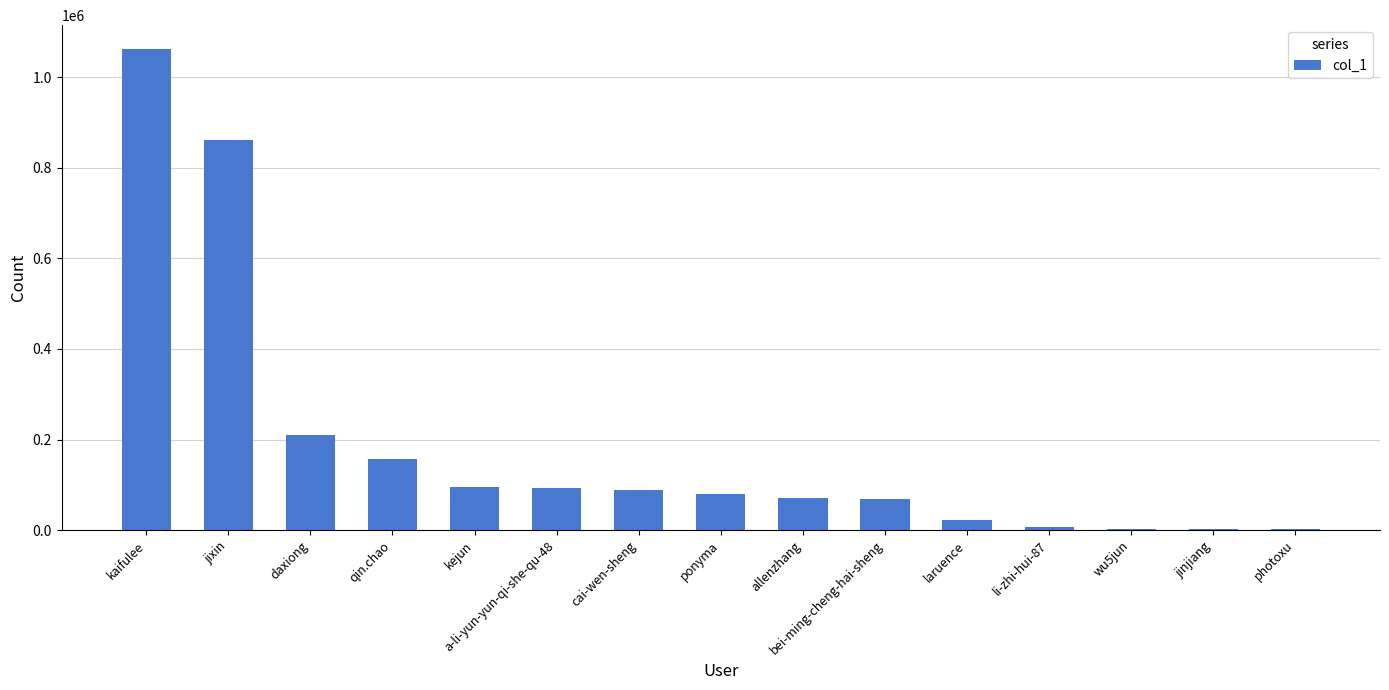

What is the greatest value displayed?

1061976